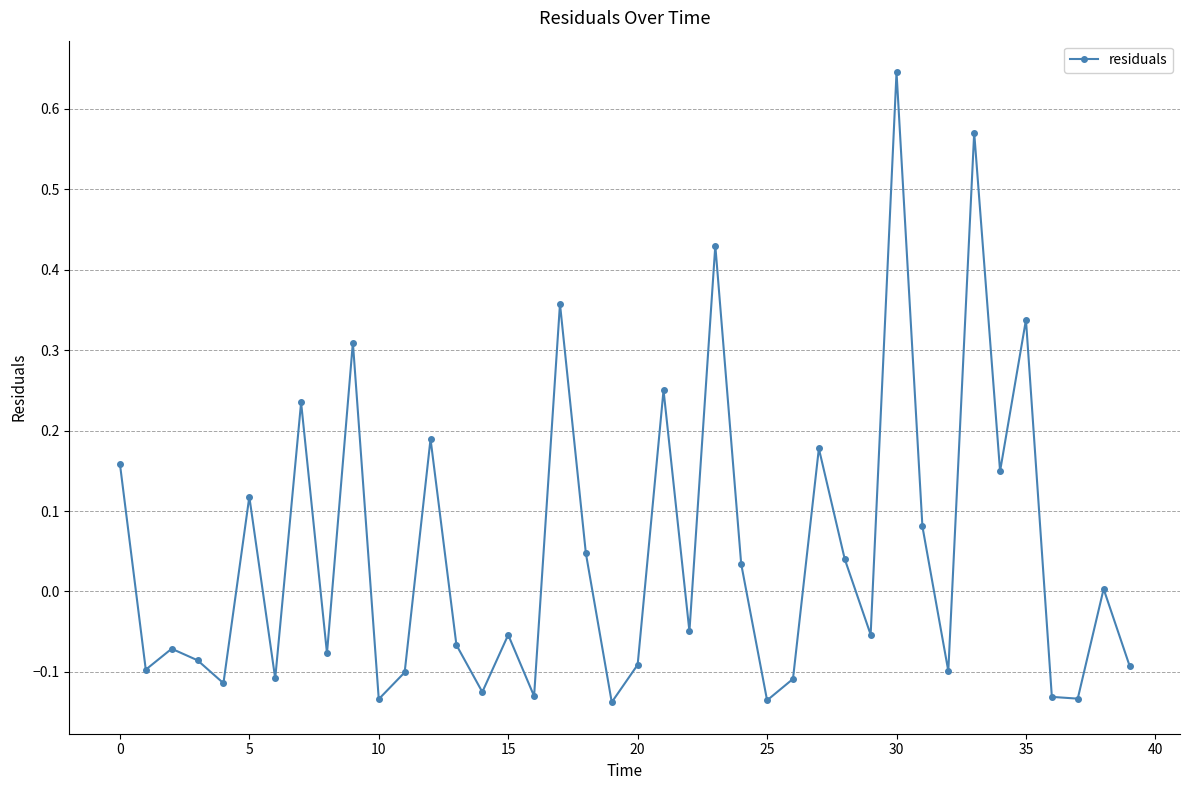

What is the sum of all values?

1.9